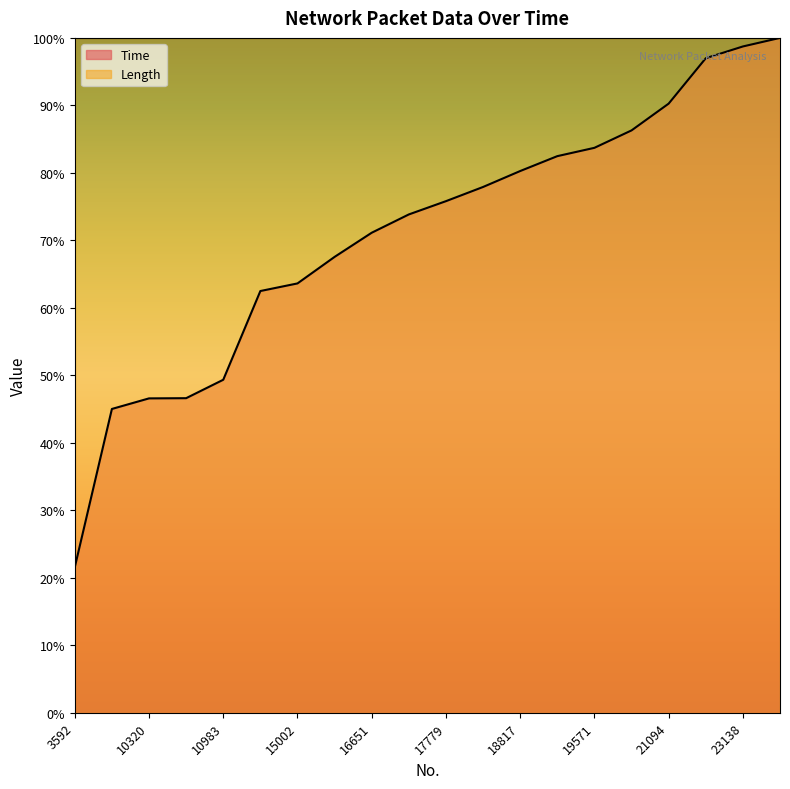

Reading left to right, transcribe all the data shown in this chart.

3592=21.6	9861=45.0	10320=46.6	10325=46.6	10983=49.3	14489=62.5	15002=63.6	15896=67.6	16651=71.1	17303=73.8	17779=75.8	18183=77.9	18817=80.3	19253=82.5	19571=83.7	20184=86.3	21094=90.3	22788=97.0	23138=98.7	23431=100.0